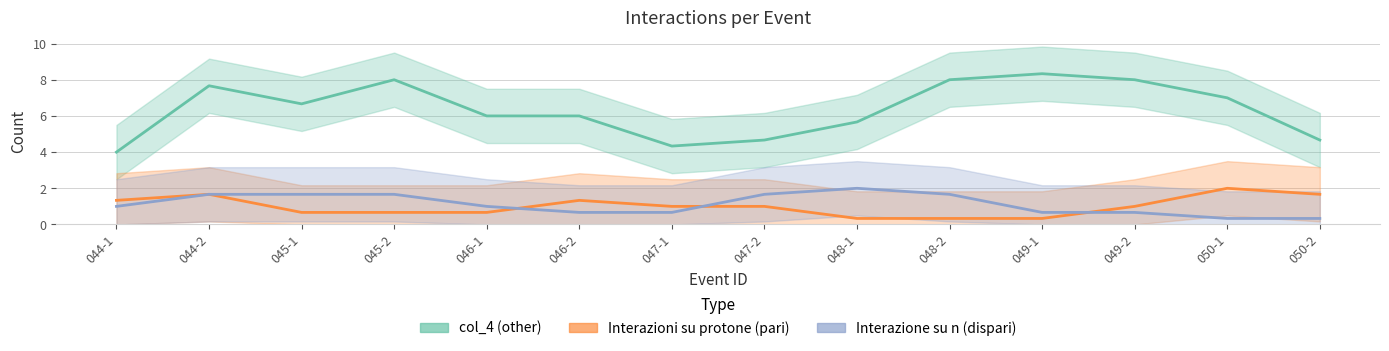

What is the total value across all series at 046-2?

8.0